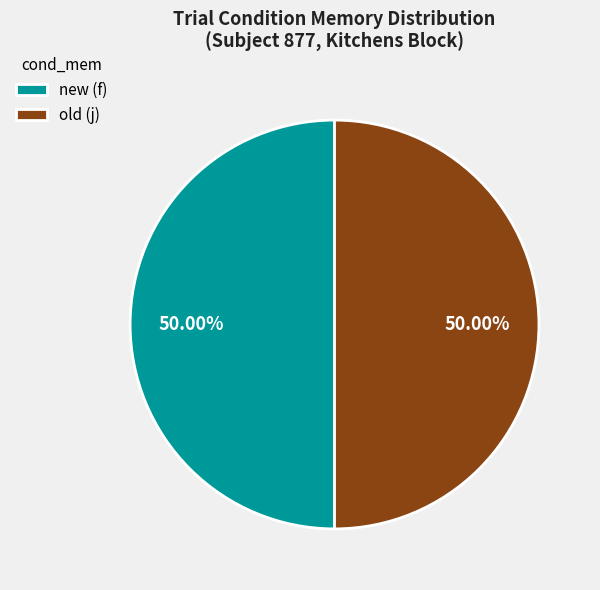

To the nearest percent, what is the average slice percentage?

50%